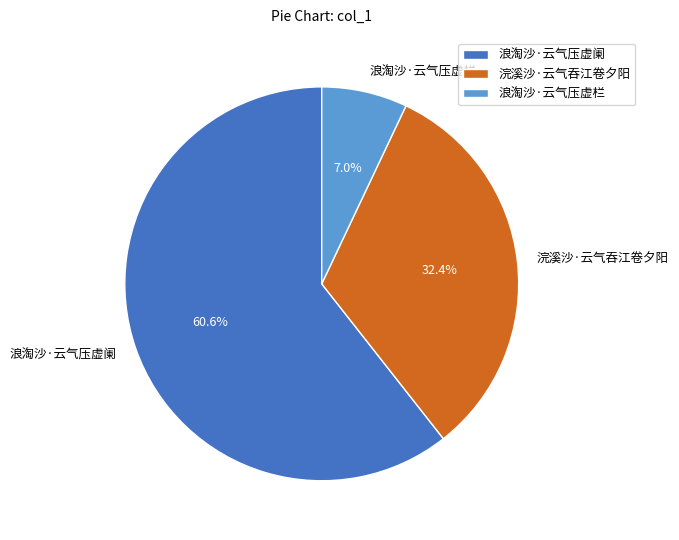

True or false: 浪淘沙·云气压虚栏 accounts for 17% of the total.

False